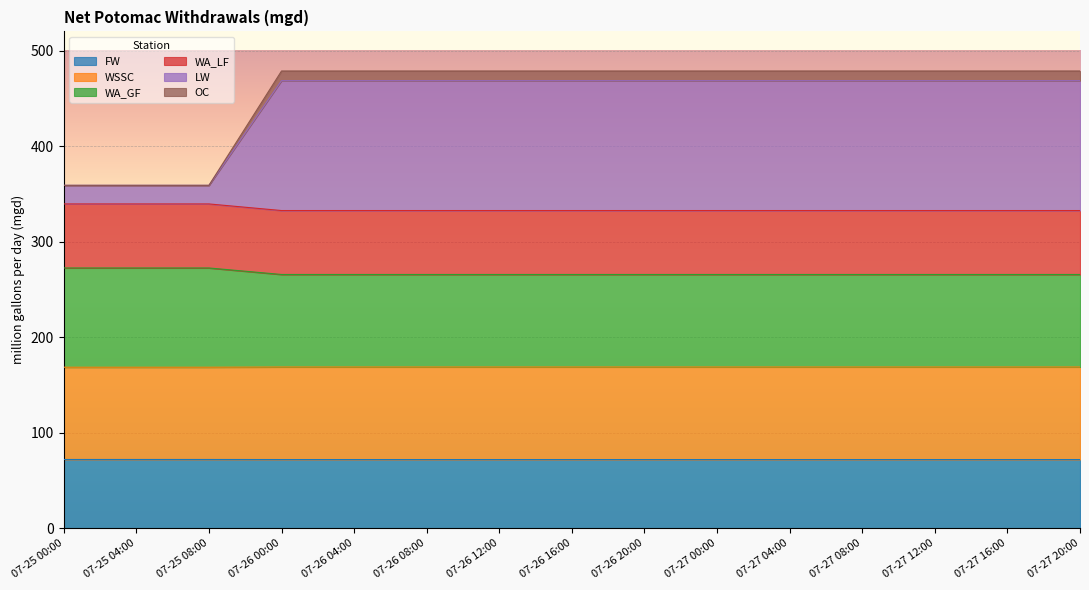

What is the maximum value shown in the chart?

478.6